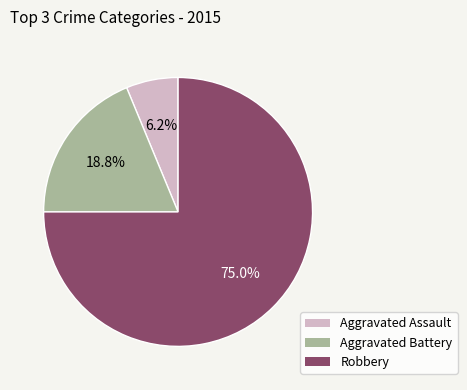

What percentage is NOT represented by Robbery?

25.0%